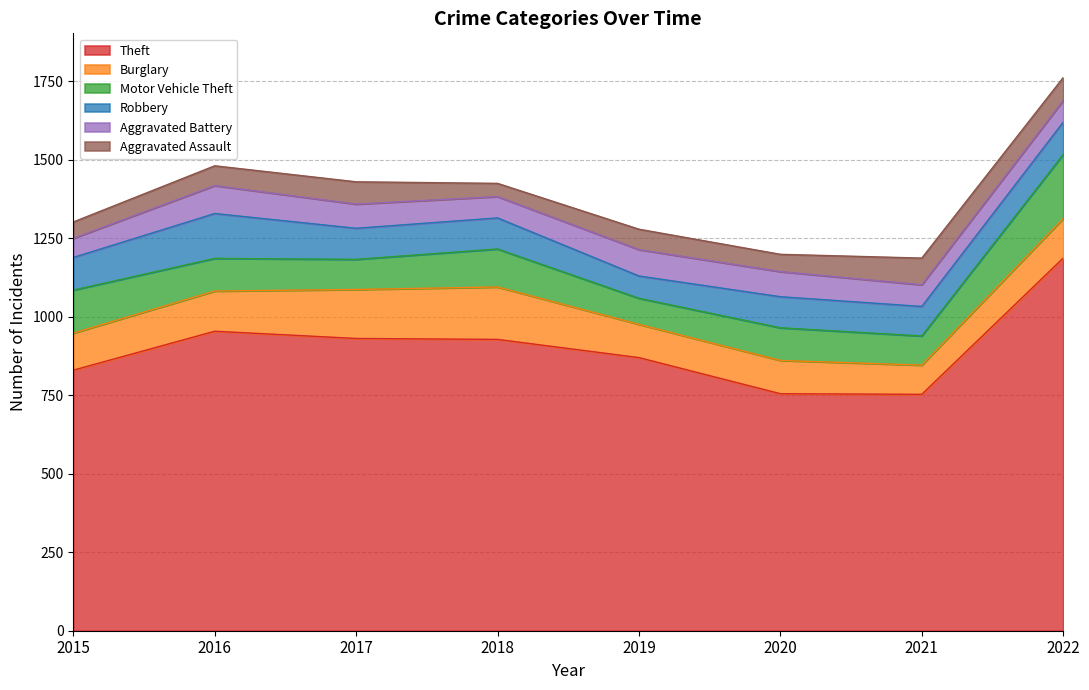

What is the maximum value for Theft?

1187